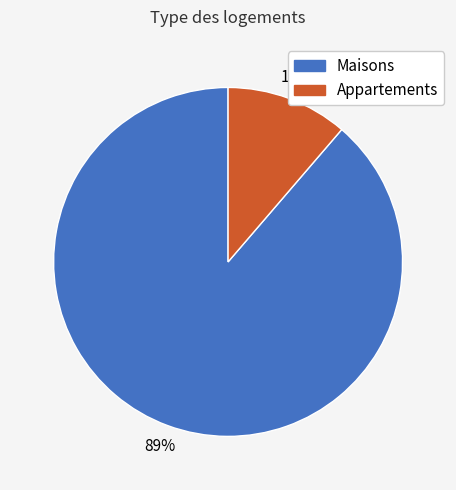

To the nearest percent, what is the average slice percentage?

50%